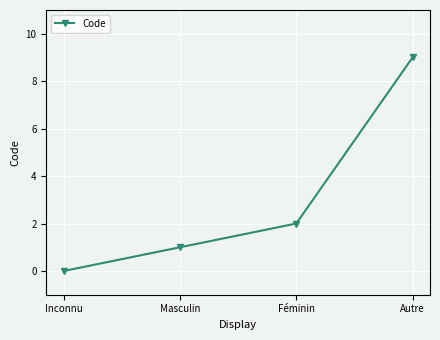

What is the value of the 4th point from the left?

9